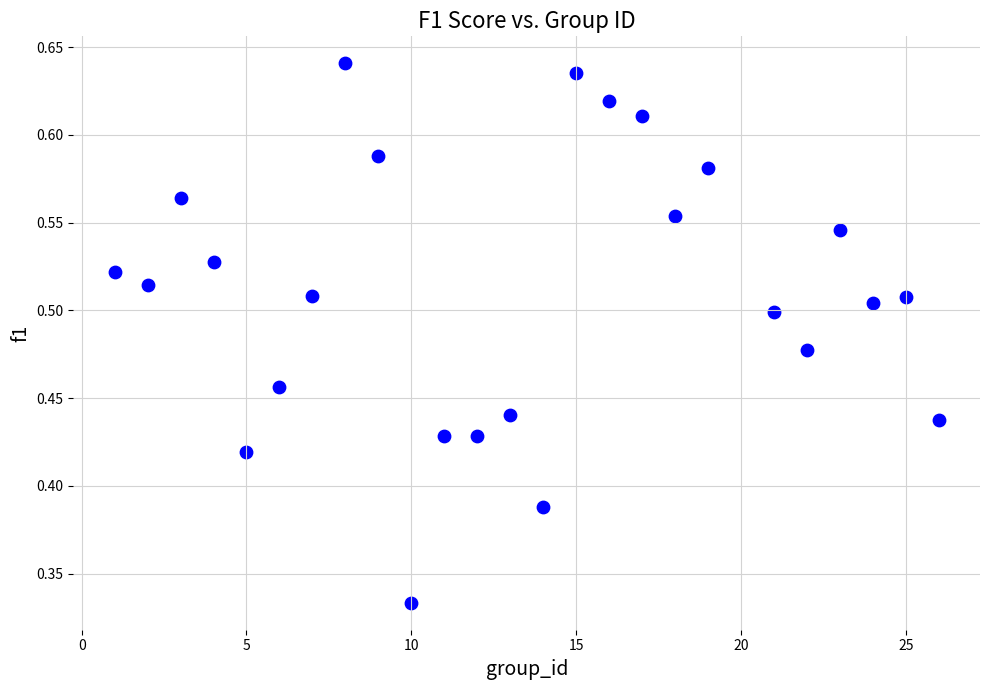

What is the range of X values (max minus min)?

25.0